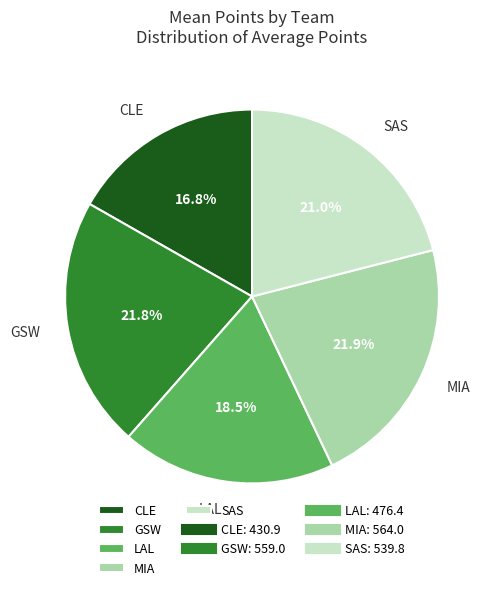

To the nearest percent, what is the combined percentage of GSW and CLE?

39%